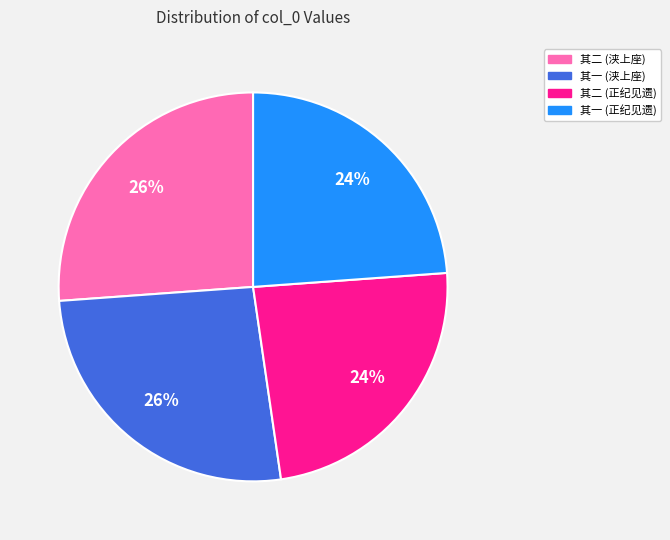

Approximately how many times larger is the value at 其二 (浃上座) compared to 其一 (浃上座)?

1.0